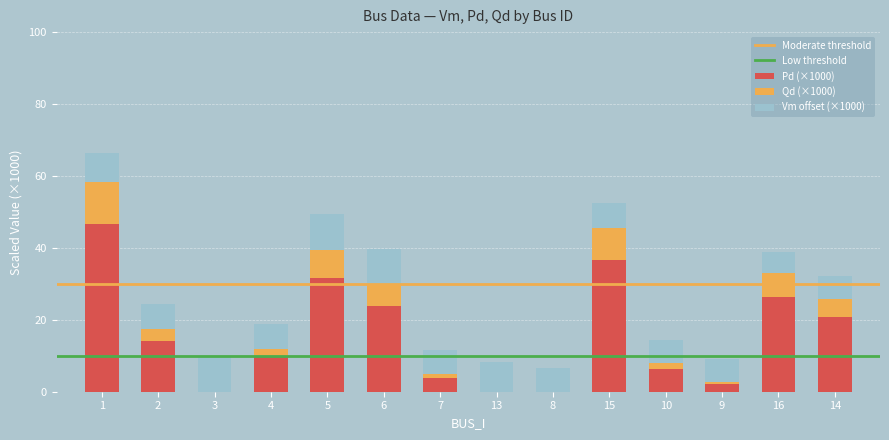

How many values in the Pd (×1000) series exceed 14?

7